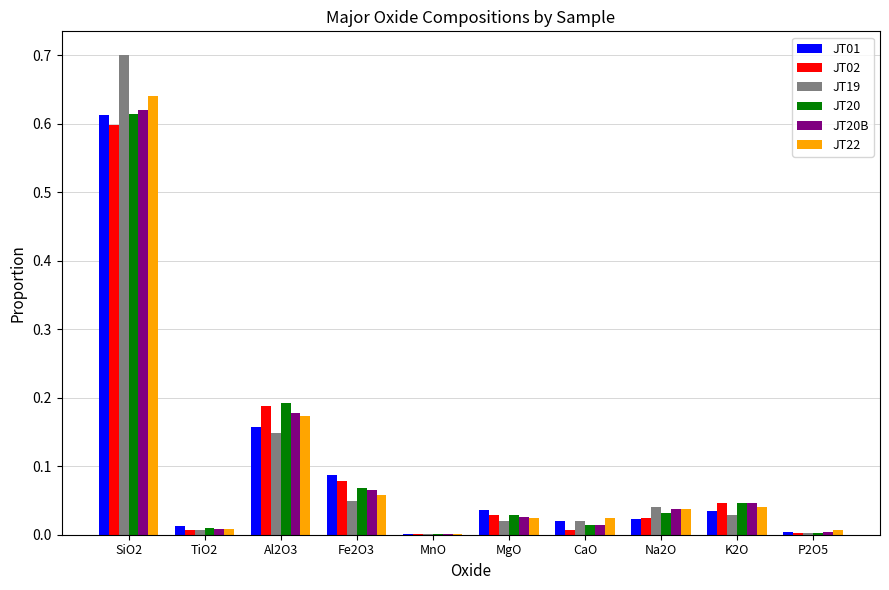

Is the value of JT22 at SiO2 greater than the value of JT01 at SiO2?

Yes